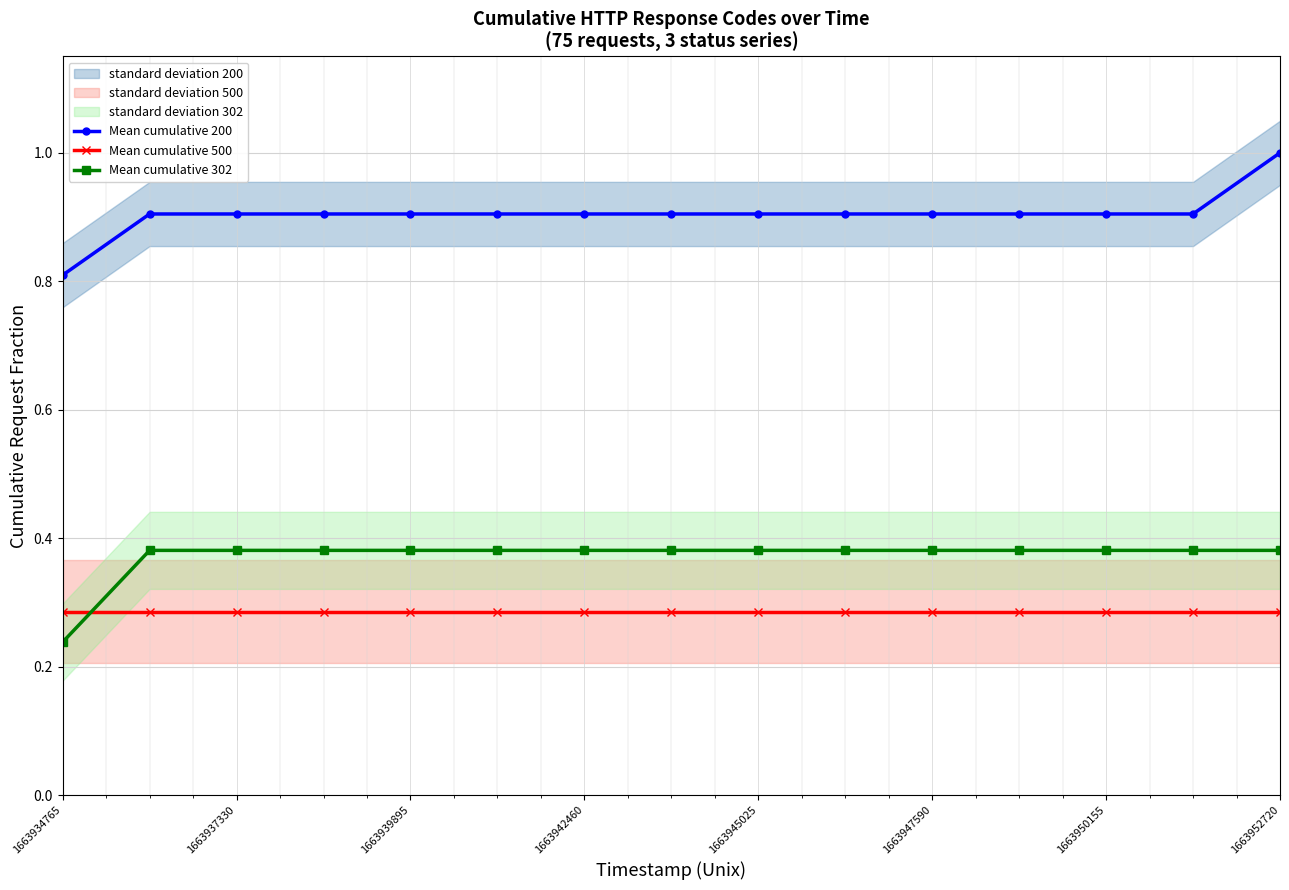

At which label does Mean cumulative 500 reach its peak?

1663934765